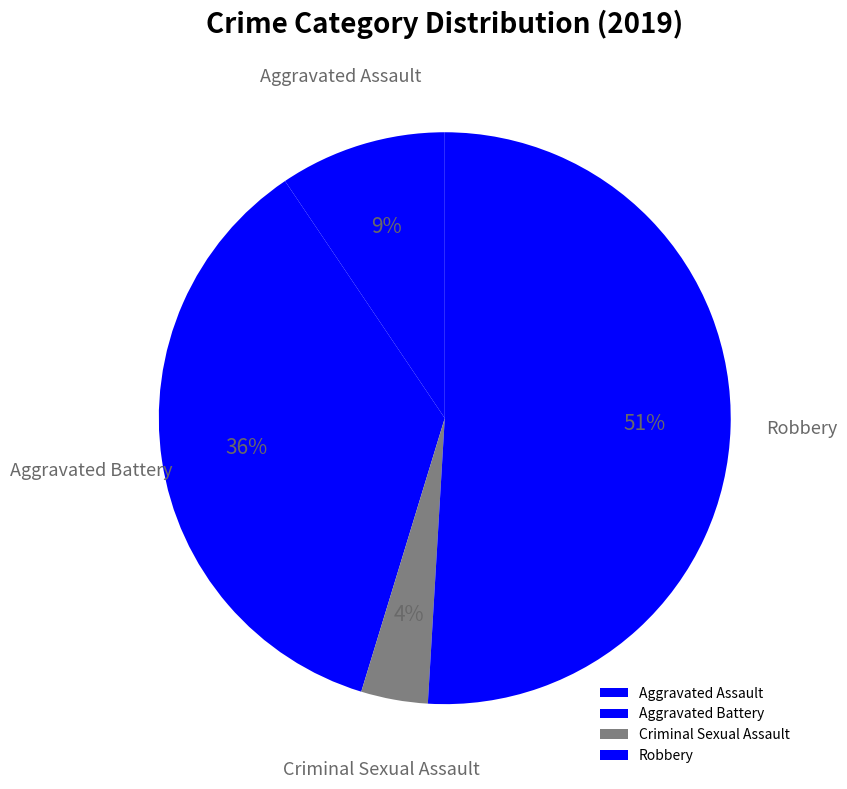

Which category has the biggest portion of the pie?

Robbery